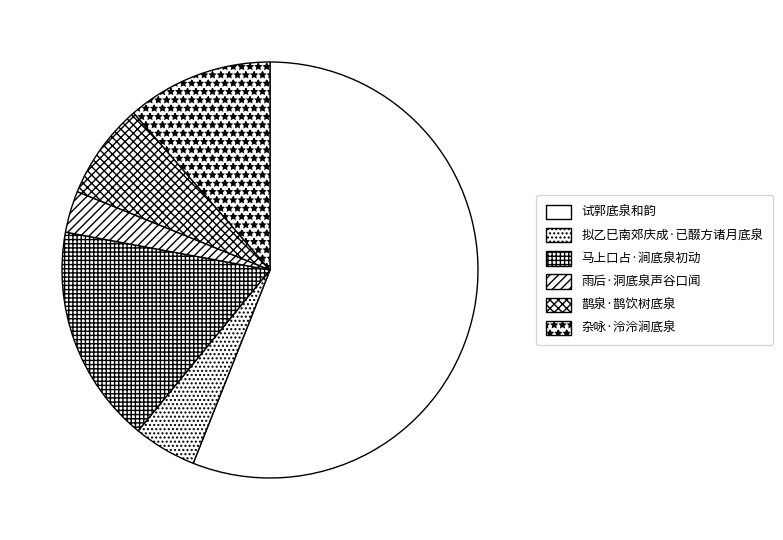

What percentage is the 杂咏·泠泠涧底泉 slice, to the nearest percent?

11%